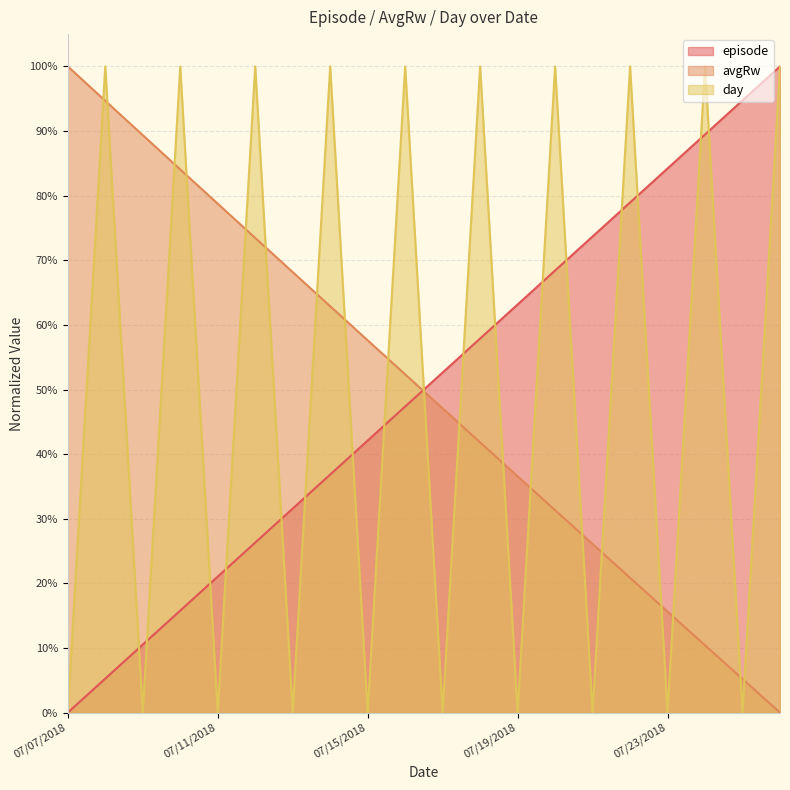

Is the value of episode at 07/13/2018 greater than the value of day at 07/24/2018?

No